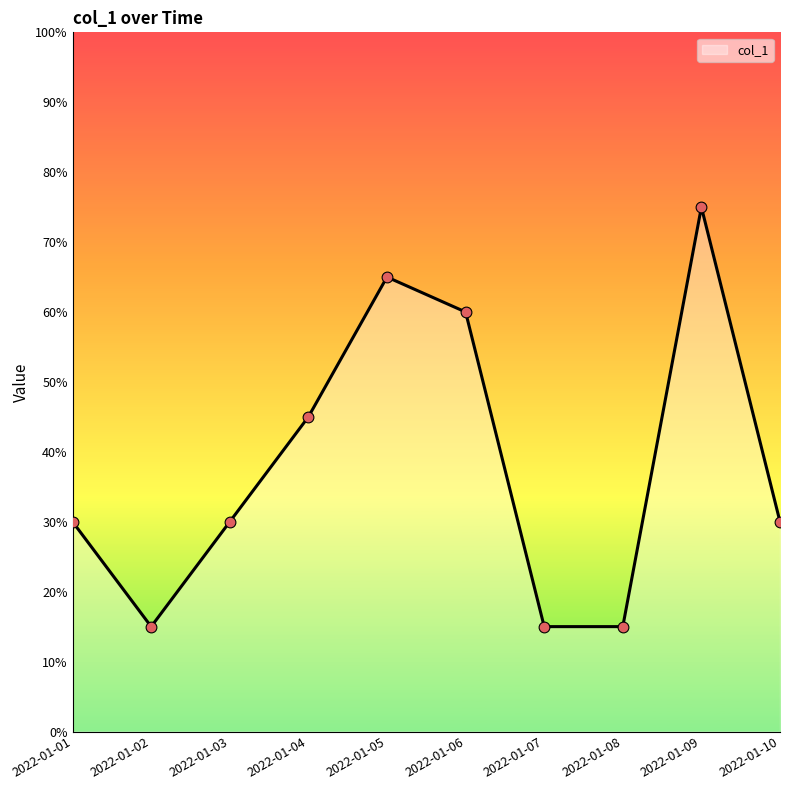

What is the ratio of the value at 2022-01-10 to the value at 2022-01-03?

1.0